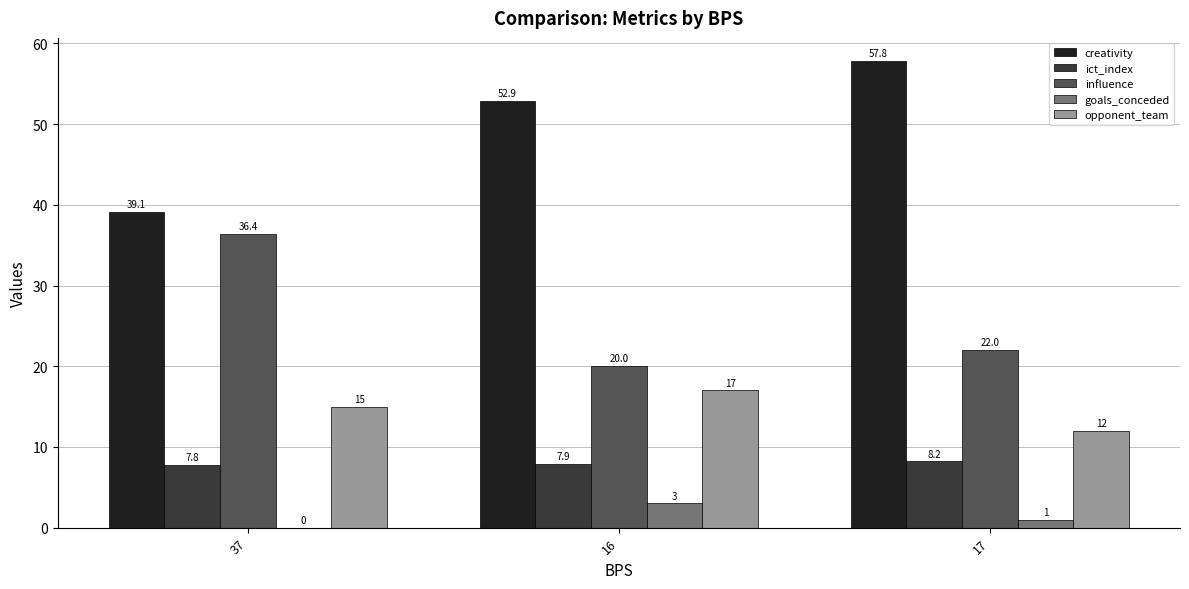

How many data points does each series have?

3